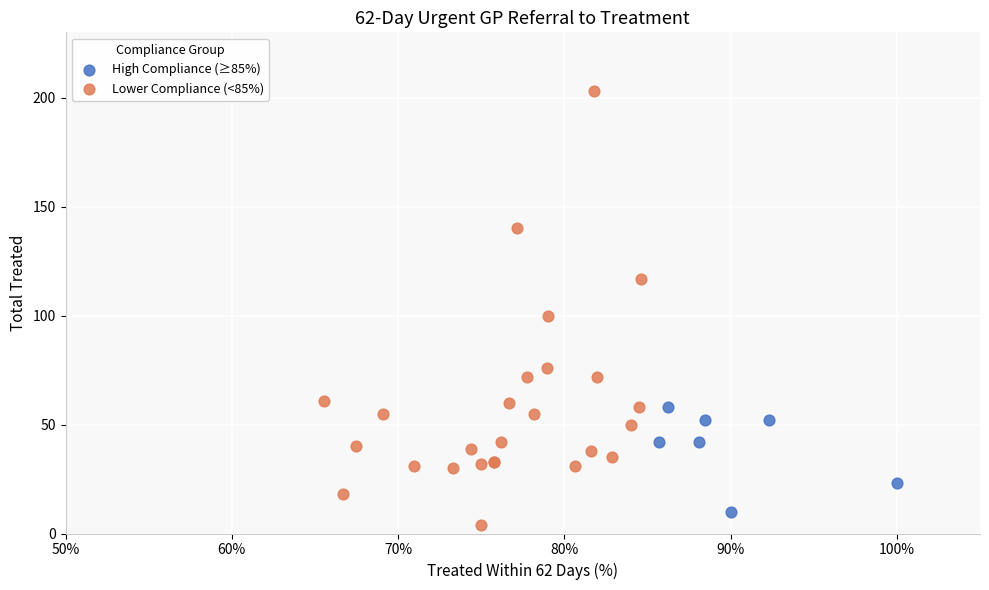

Which series contains the highest Y value?

Lower Compliance (<85%)